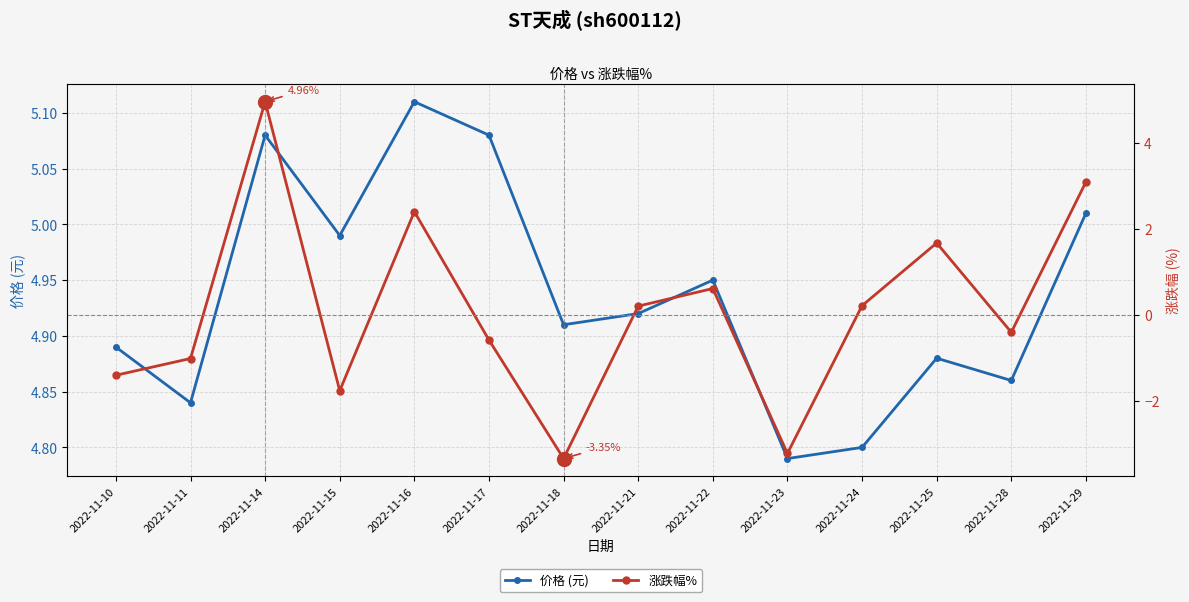

List the series in order of their overall mean, lowest first.

涨跌幅%, 价格 (元)